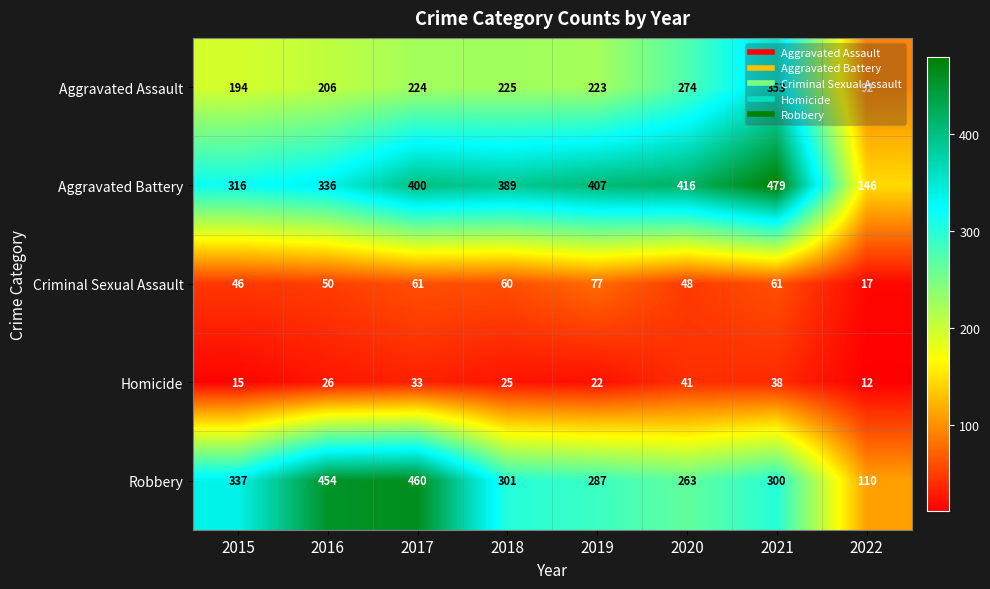

Between 2016 and 2017, which series saw the biggest shift?

Aggravated Battery